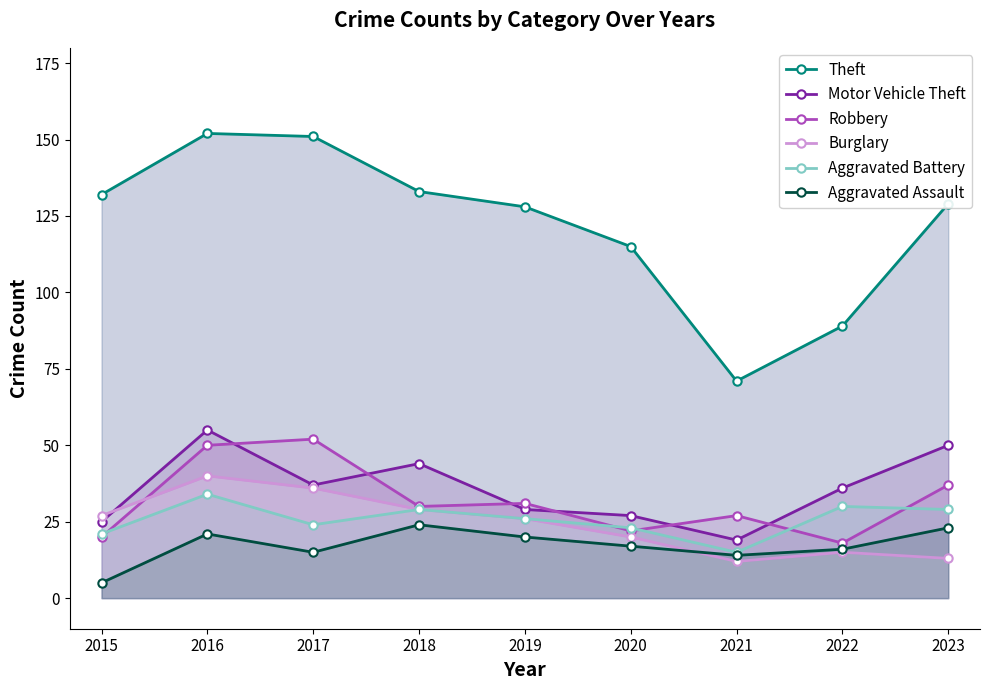

Which series has the widest spread of values?

Theft